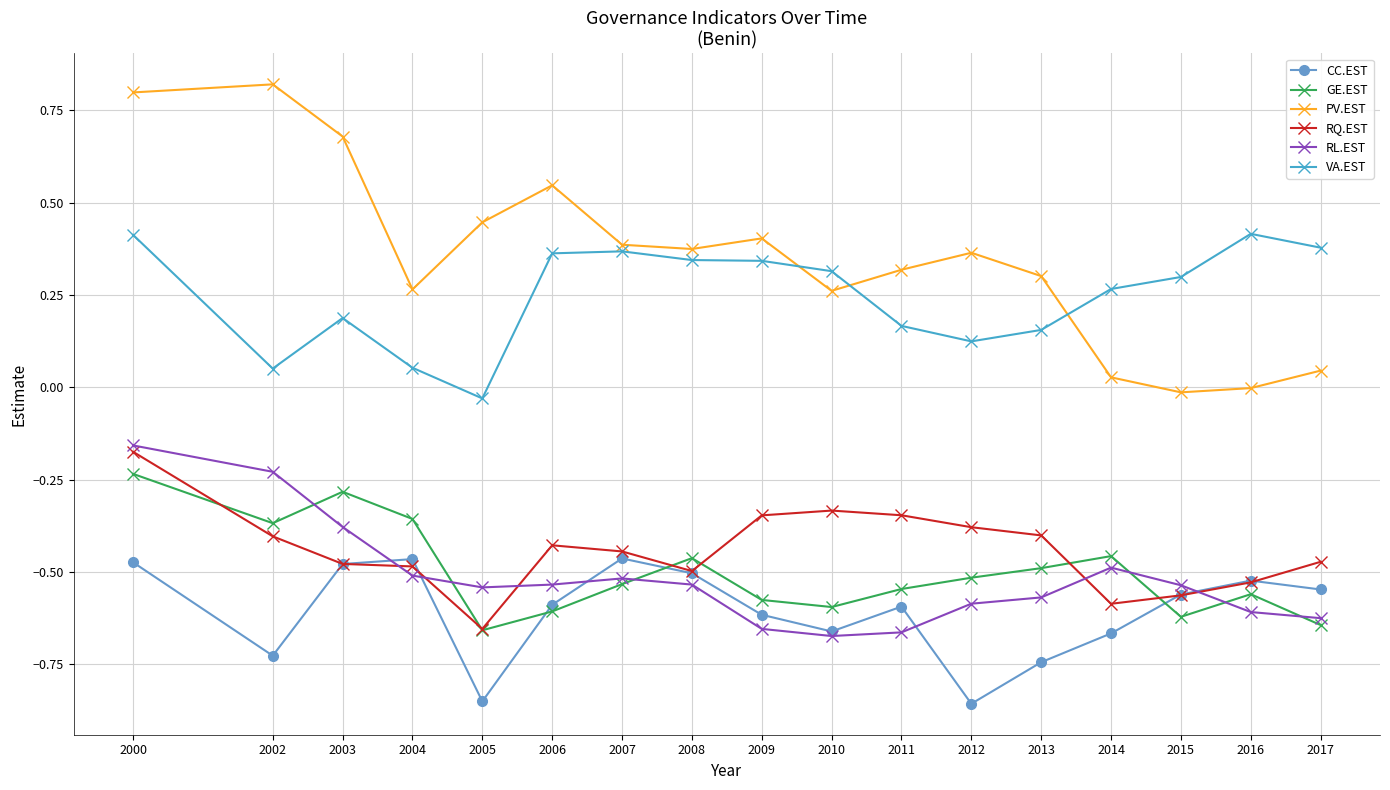

Between 2011 and 2016, which series saw the biggest shift?

PV.EST